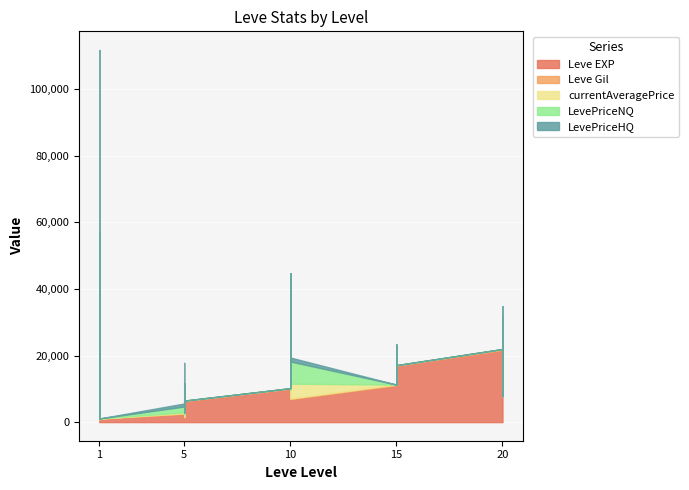

True or false: currentAveragePrice and LevePriceHQ intersect in this chart.

True